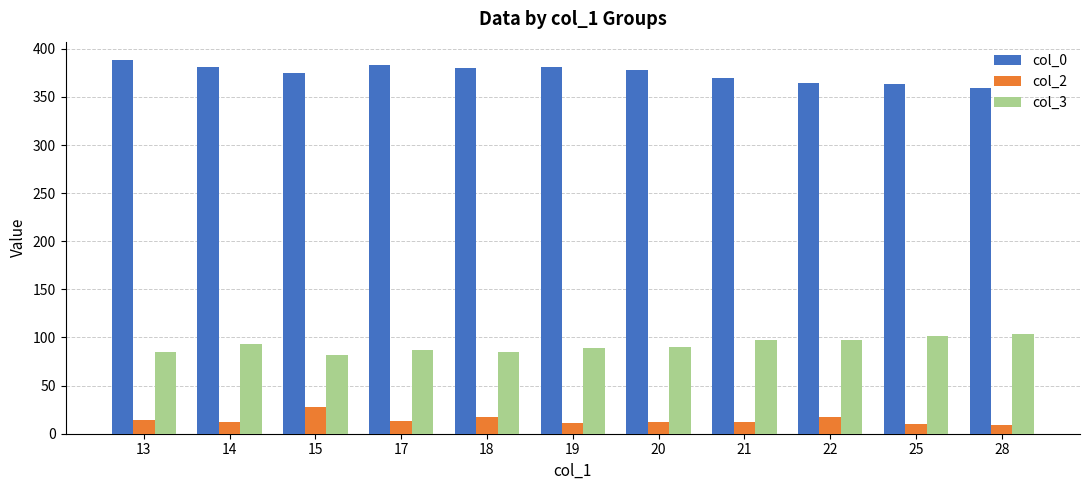

What is the value of the col_2 bar at the 3rd from the left?

28.0